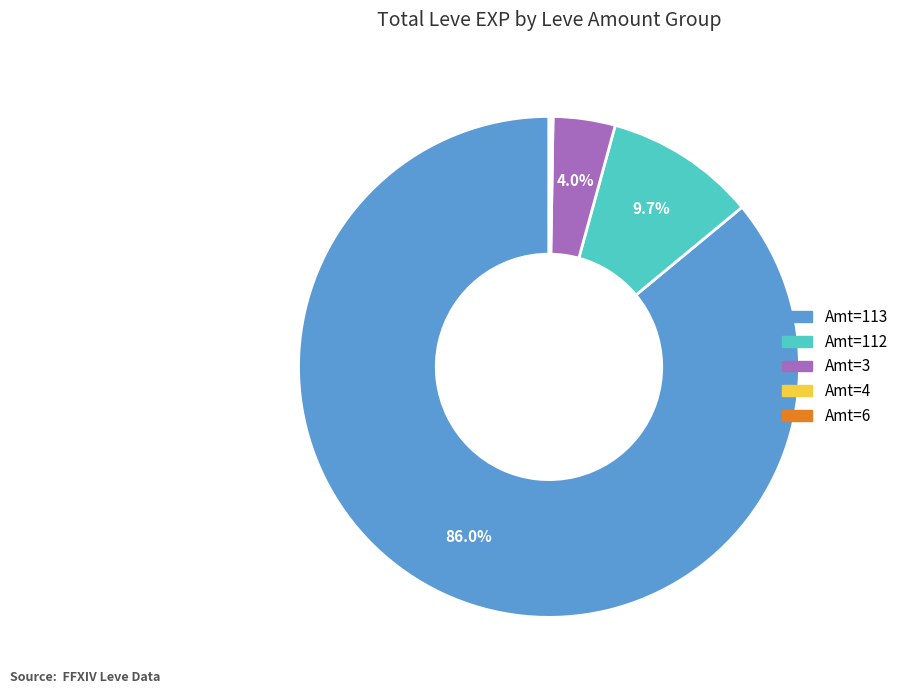

Does any single category account for the majority?

Yes